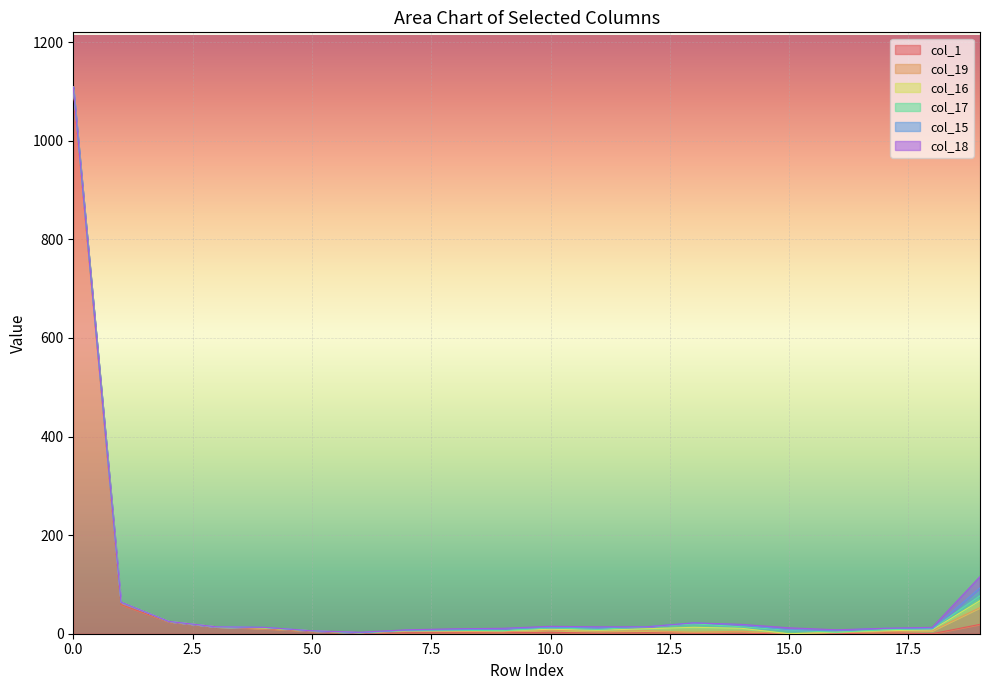

What is the total value across all series at 13?

22